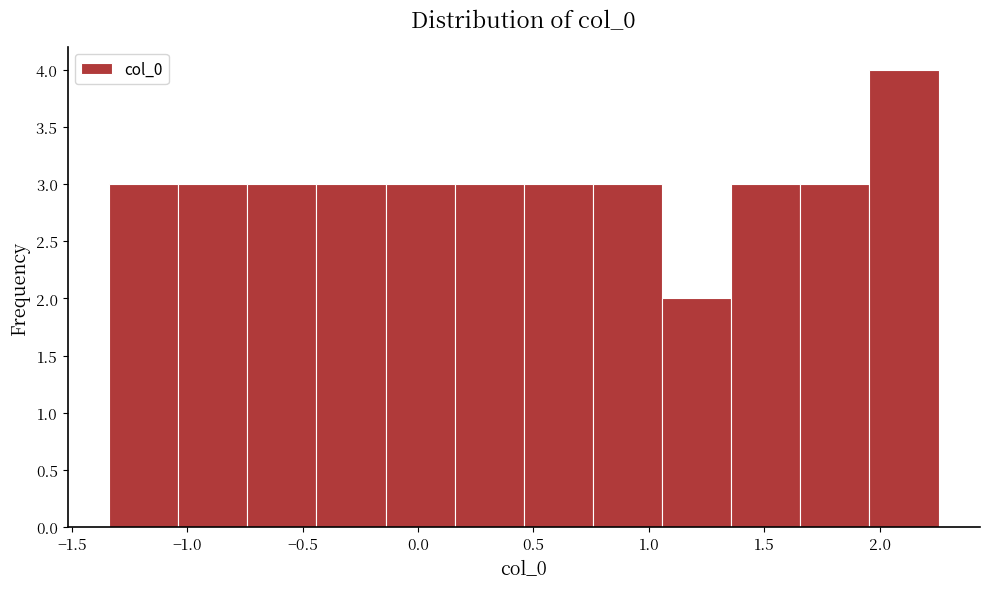

How tall is the bar that spans -0.75 to -0.45 on the x-axis? Neither the bar edges nor the heights are printed on the chart, so give them approximately, as read against the axes.

3